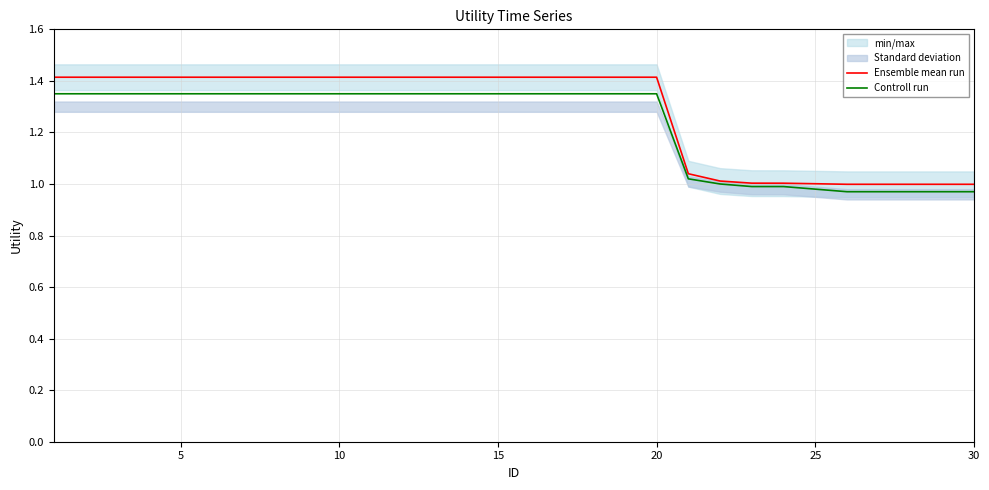

Which series has the largest range (max minus min)?

Ensemble mean run